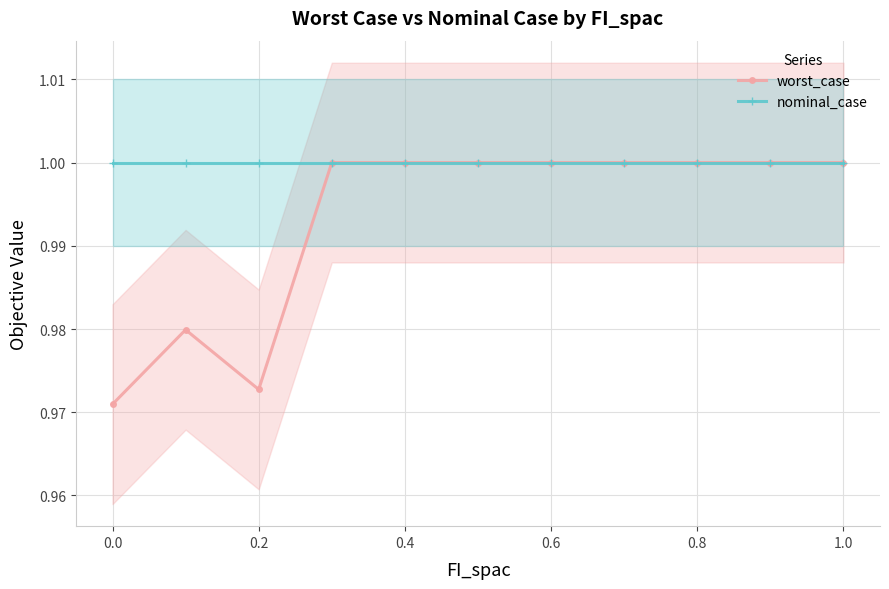

At how many categories does at least one series exceed 0?

11